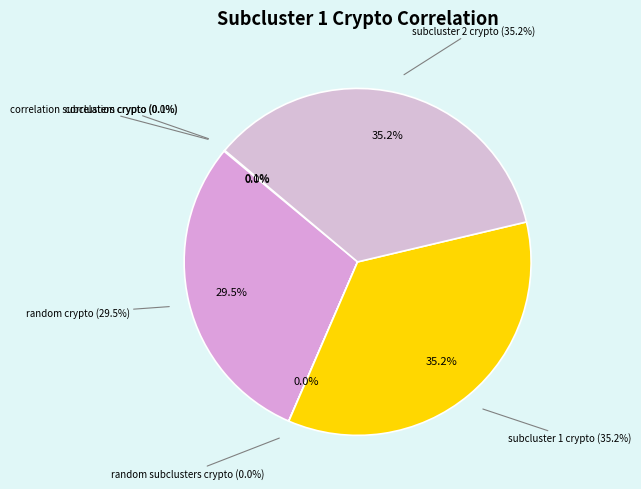

Is there a majority slice in this chart?

No